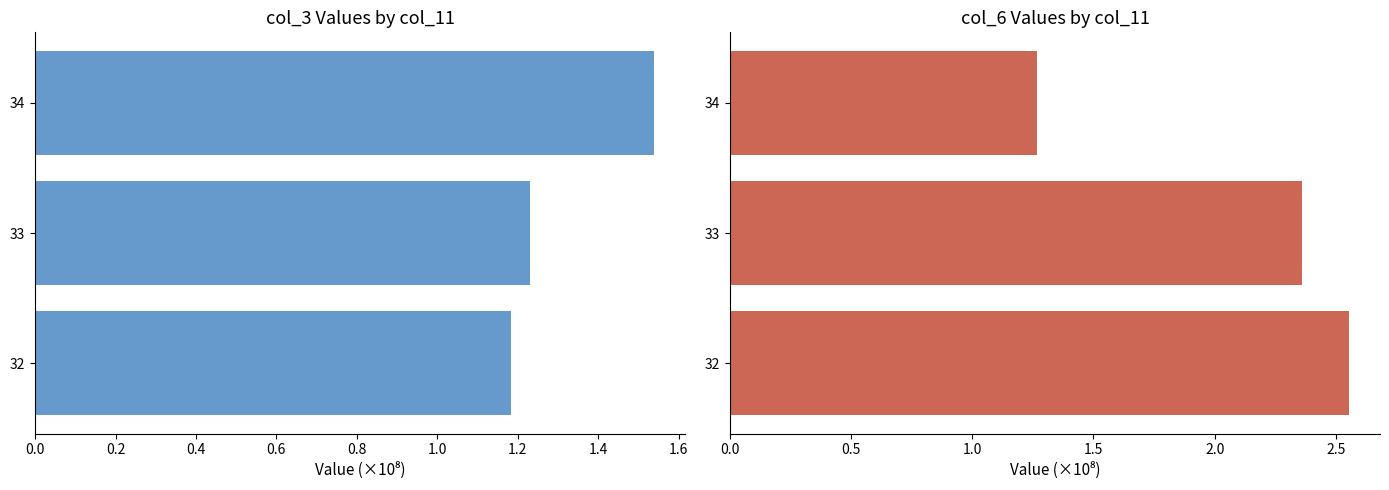

How many bars are there in total?

6